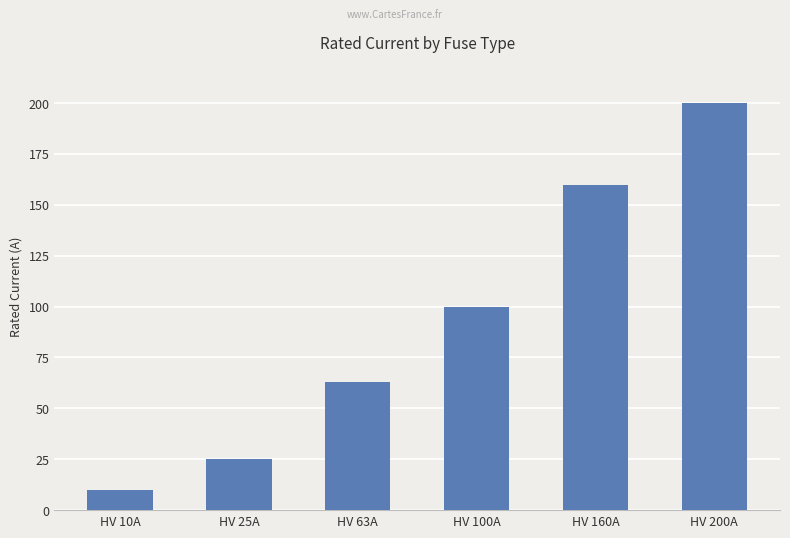

At which label is the value closest to 105?

HV 100A